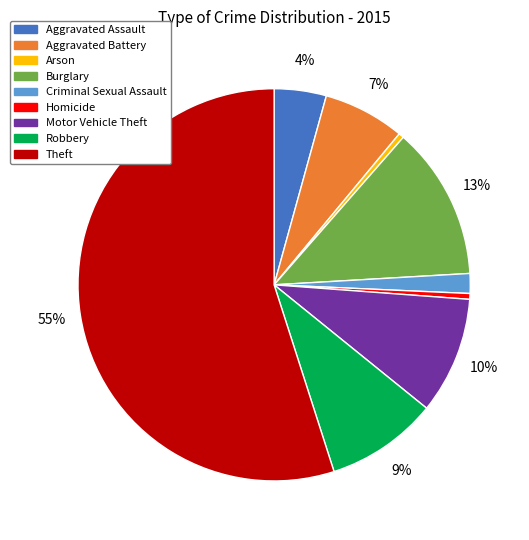

How many slices are in this pie chart?

9